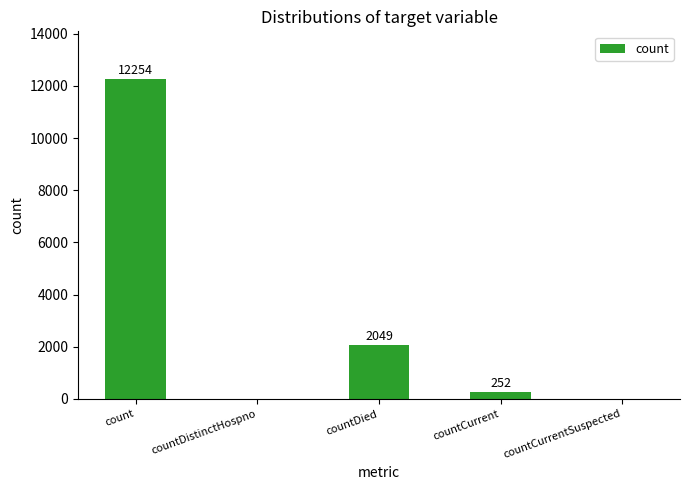

The value at countCurrent is 252. True or false?

True